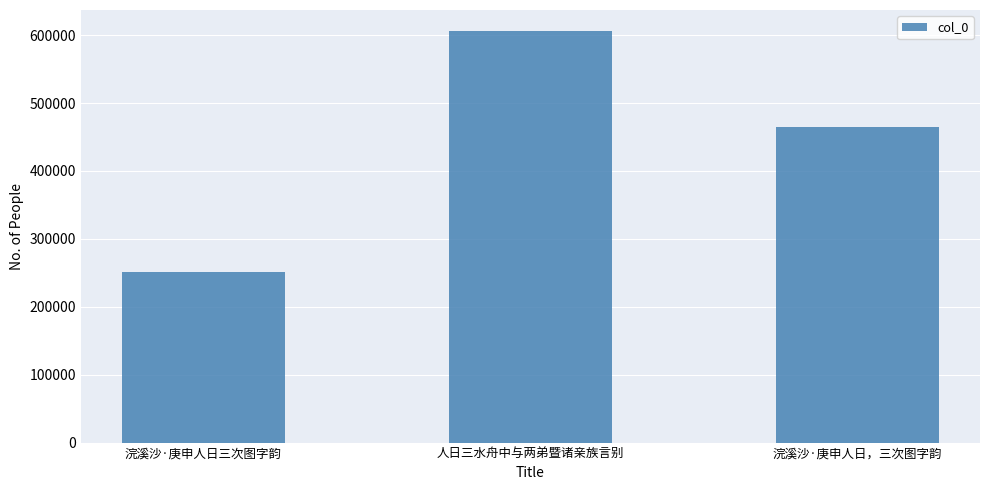

Which category has the highest value across all series?

人日三水舟中与两弟暨诸亲族言别